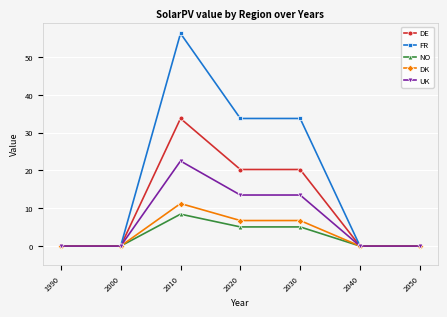

At which category is the sum across all series the highest?

2010